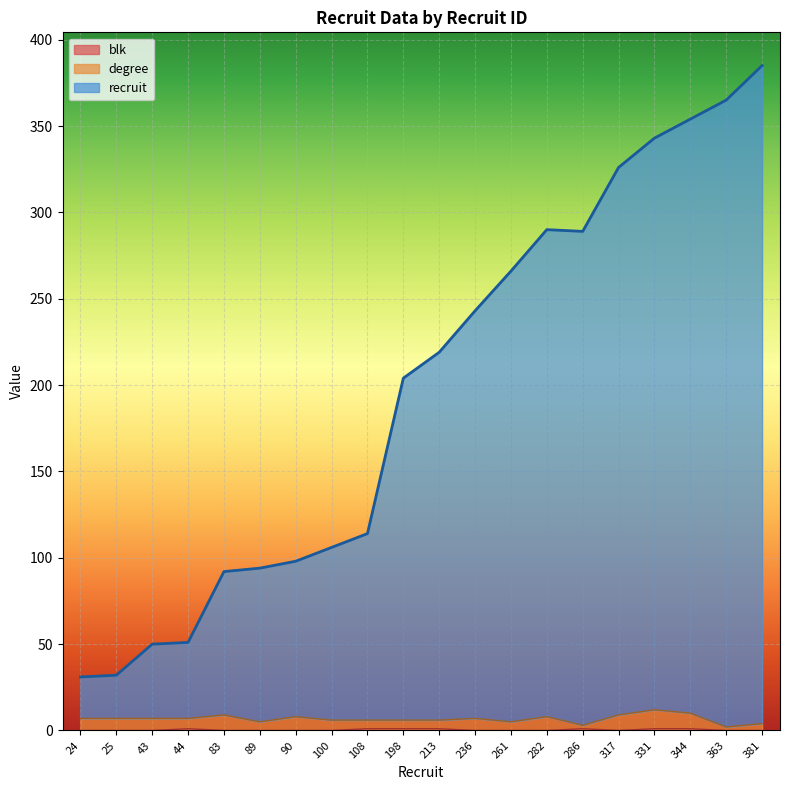

What is the maximum value shown in the chart?

385